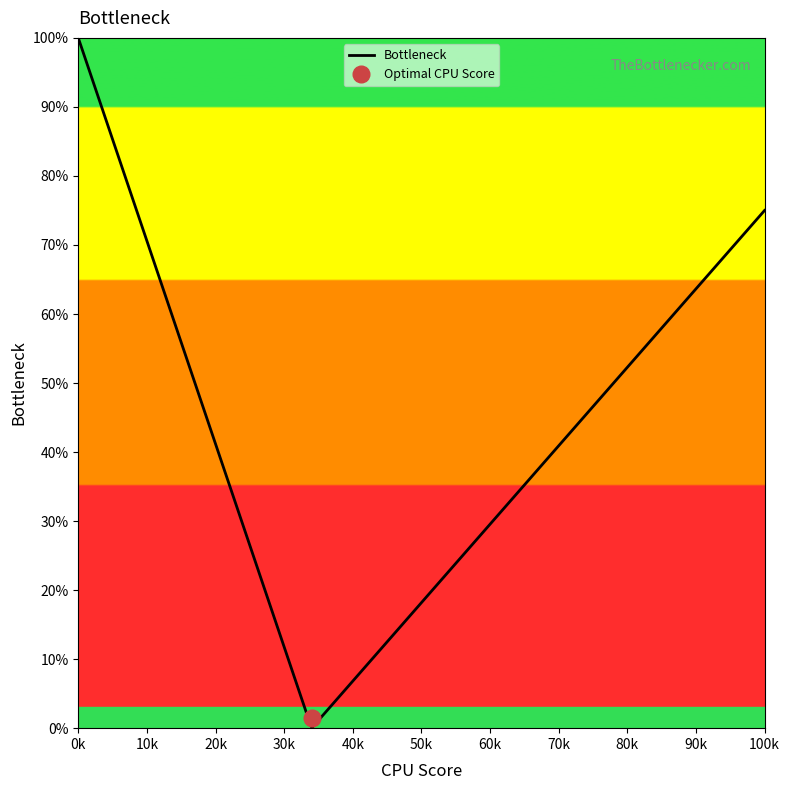

How many series are shown in this chart?

1